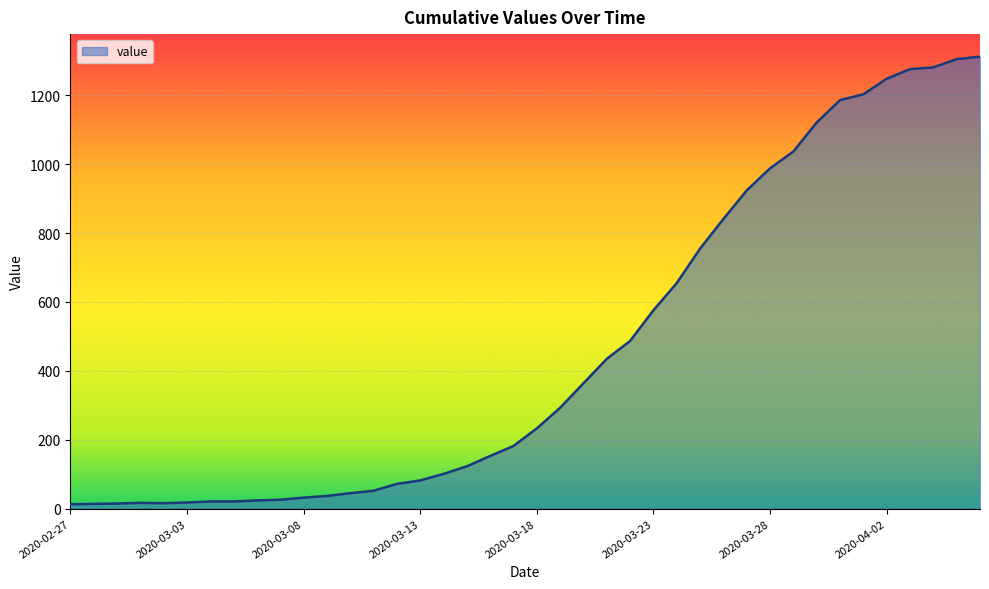

What is the greatest value displayed?

1312